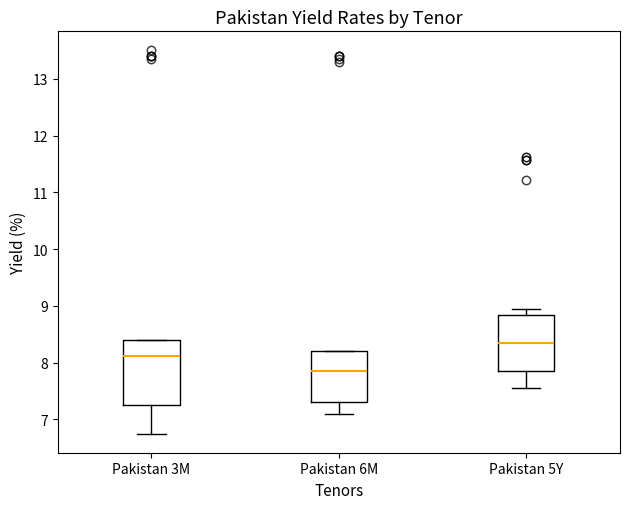

Which box's median line is the highest?

Pakistan 5Y